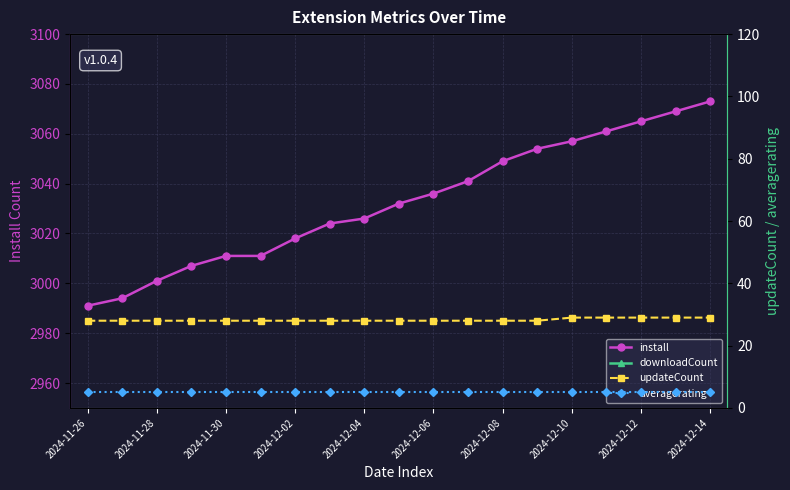

Is the value of averagerating at 17 greater than the value of install at 2024-11-26?

No